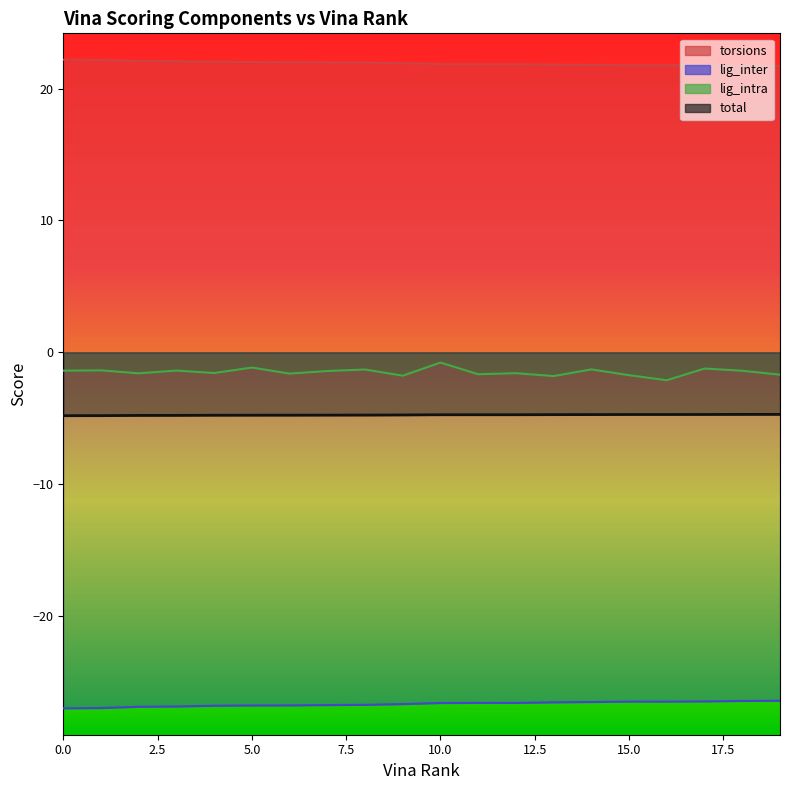

Reading right to left, extract all data points from this chart.

torsions: 21.7	21.7	21.8	21.8	21.8	21.8	21.8	21.9	21.9	21.9	21.9	22.0	22.0	22.0	22.0	22.0	22.1	22.1	22.2	22.2
lig_inter: -26.4	-26.4	-26.5	-26.5	-26.5	-26.5	-26.5	-26.6	-26.6	-26.6	-26.7	-26.7	-26.7	-26.8	-26.8	-26.8	-26.9	-26.9	-27.0	-27.0
lig_intra: -1.7	-1.4	-1.2	-2.1	-1.7	-1.3	-1.8	-1.6	-1.7	-0.8	-1.8	-1.3	-1.4	-1.6	-1.2	-1.6	-1.4	-1.6	-1.4	-1.4
total: -4.7	-4.7	-4.7	-4.7	-4.7	-4.7	-4.7	-4.7	-4.7	-4.7	-4.7	-4.8	-4.8	-4.8	-4.8	-4.8	-4.8	-4.8	-4.8	-4.8